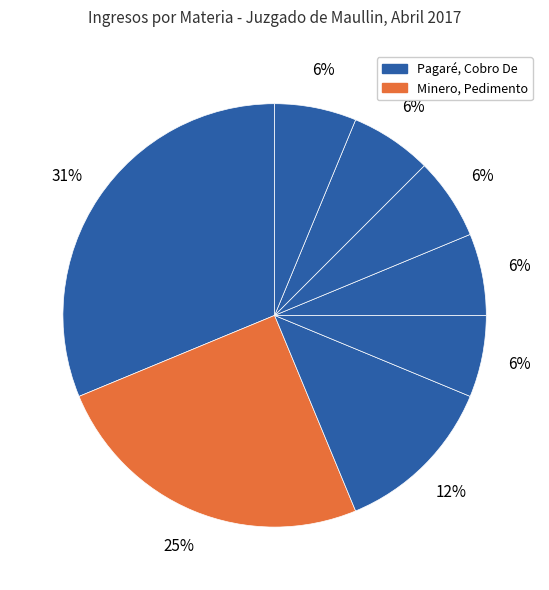

To the nearest percent, what is the average slice percentage?

12%